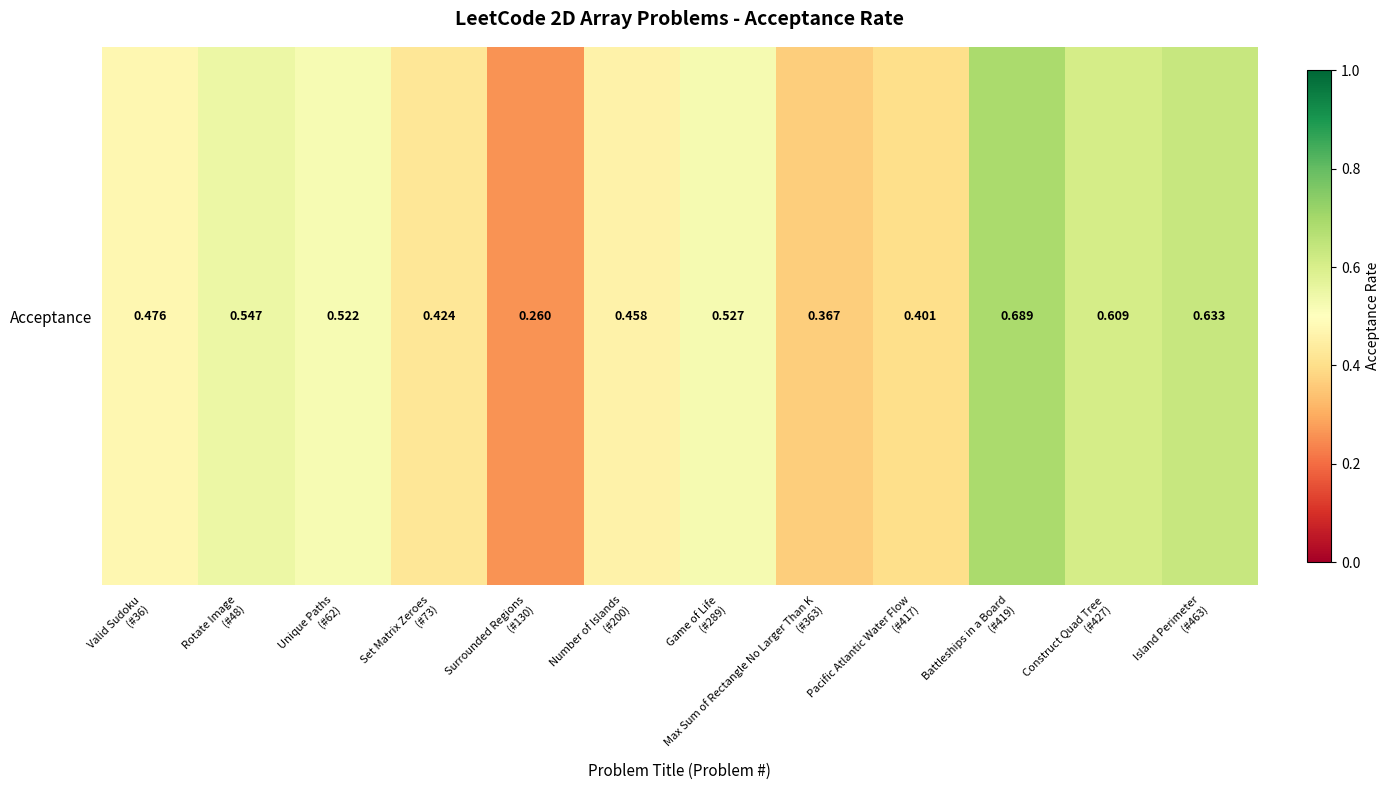

Count the values in the range 0 to 1.

12